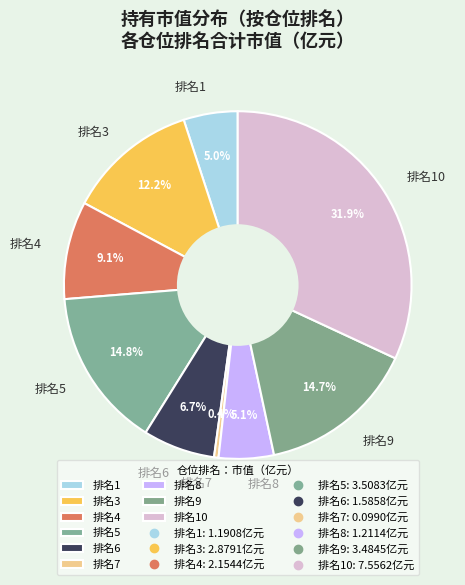

Is there a majority slice in this chart?

No